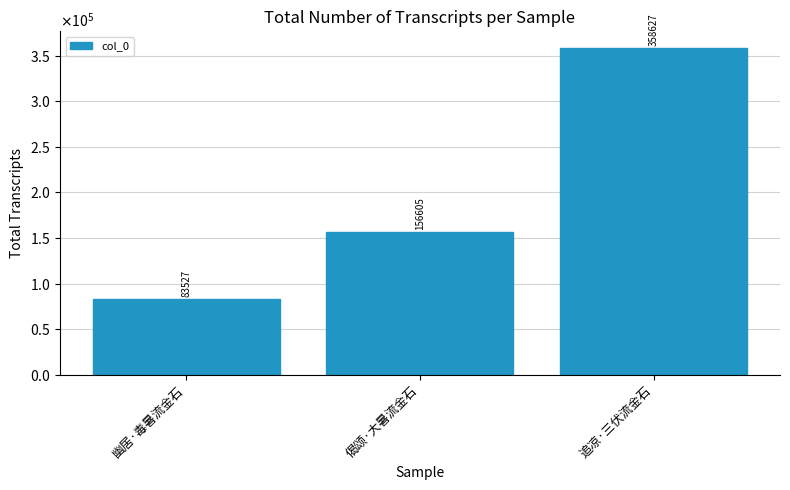

What is the label of the 3rd bar from the right?

幽居·毒暑流金石